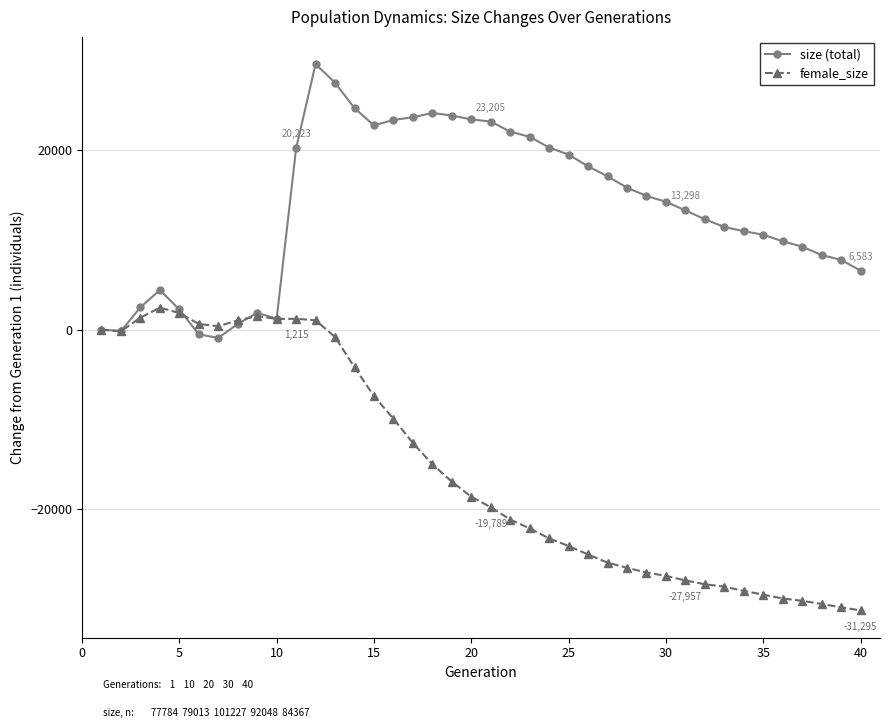

Which series has the largest total across all categories?

size (total)